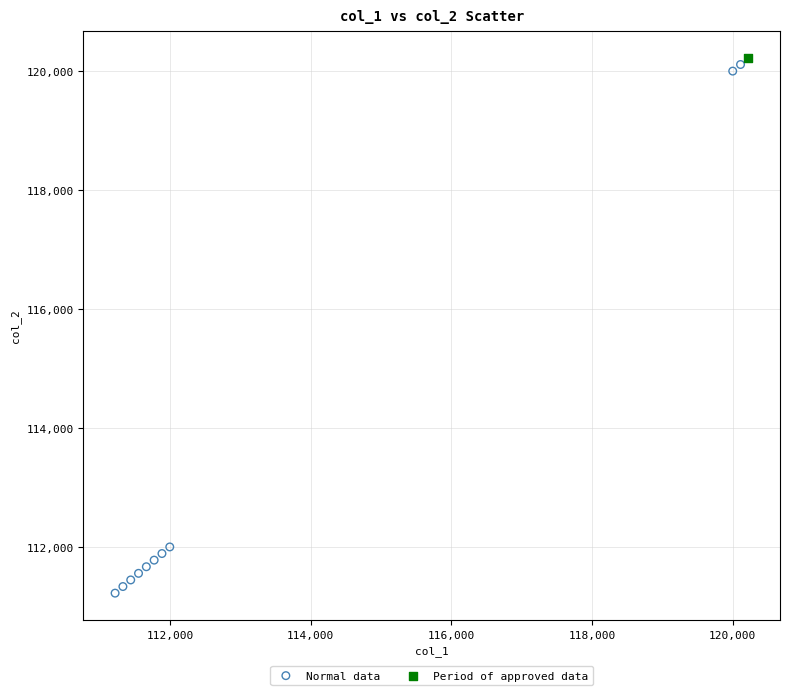

What are all the series names shown in the legend?

Normal data, Period of approved data